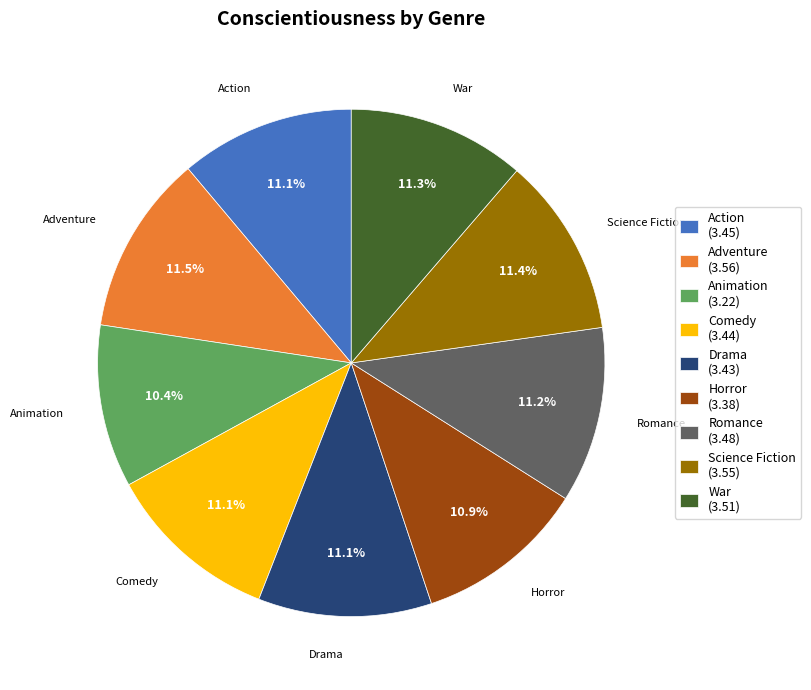

To the nearest percent, what is the difference between the largest and smallest slice percentages?

1%